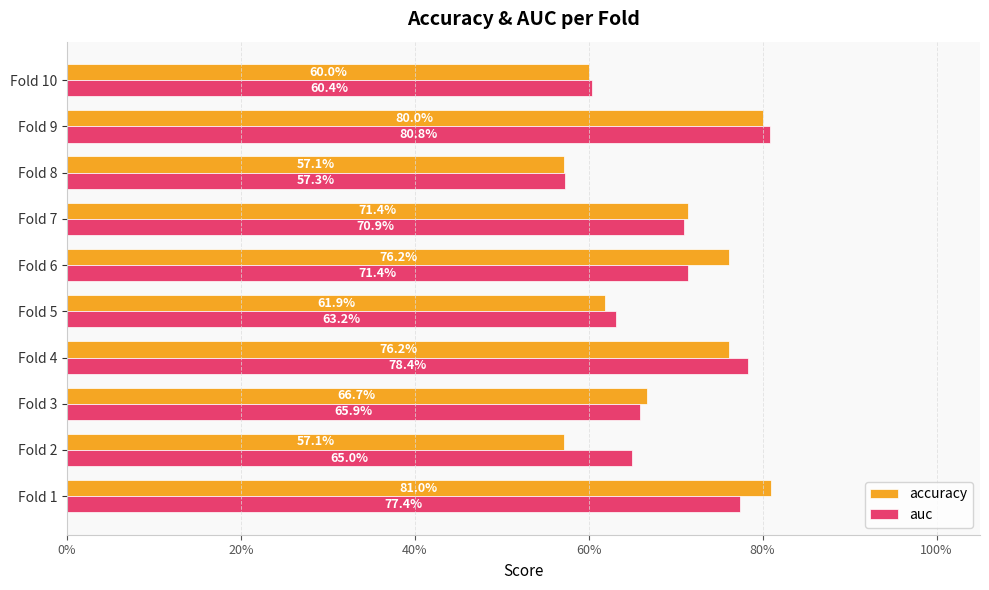

What are all the series names shown in the legend?

accuracy, auc